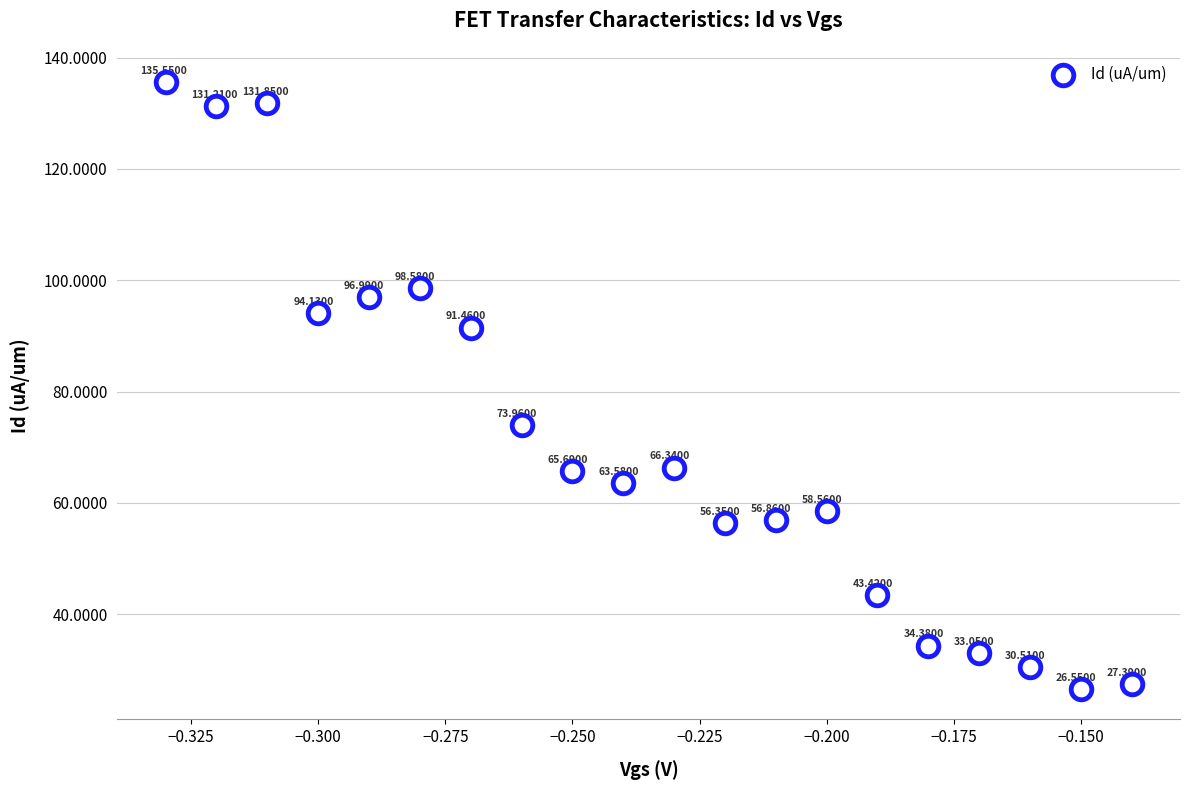

What is the range of Y values (max minus min)?

109.0